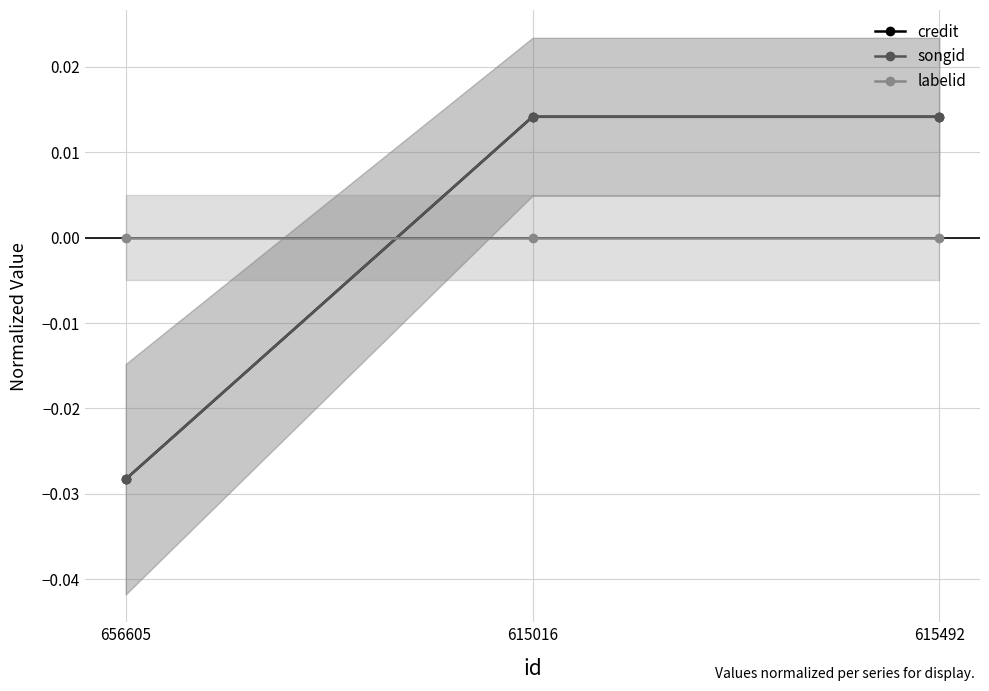

How many values in the songid series exceed 0?

2